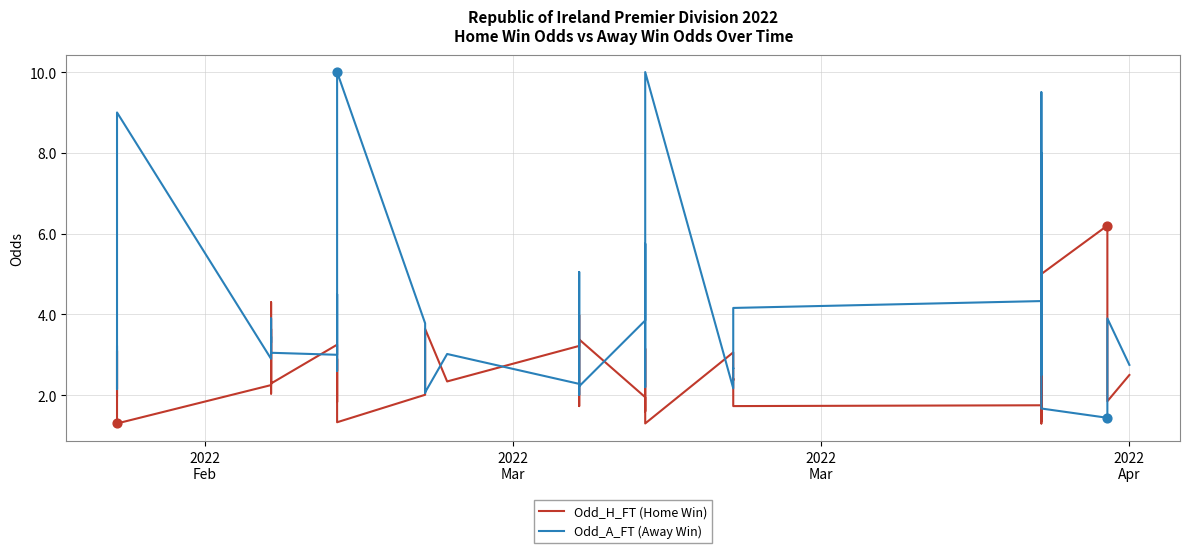

At how many categories does at least one series exceed 3?

32